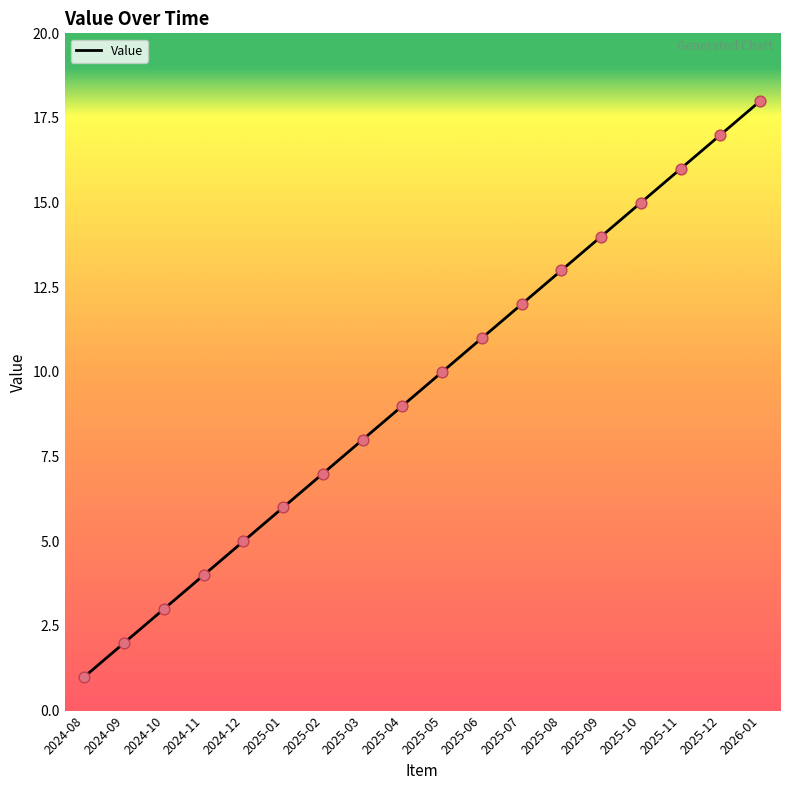

What is the change in value from 2025-03 to 2025-09?

+6